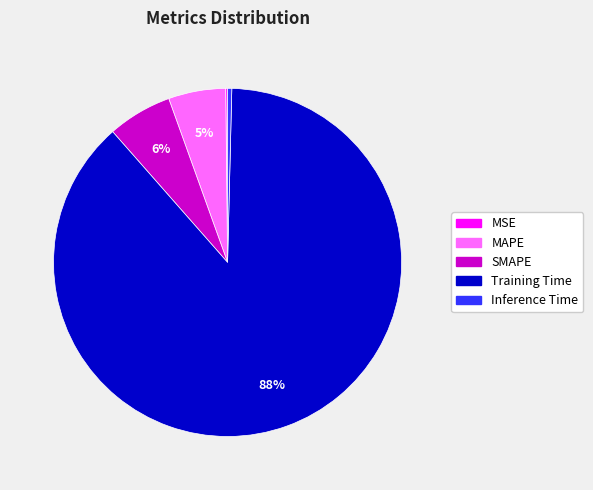

Which category has the biggest portion of the pie?

Training Time